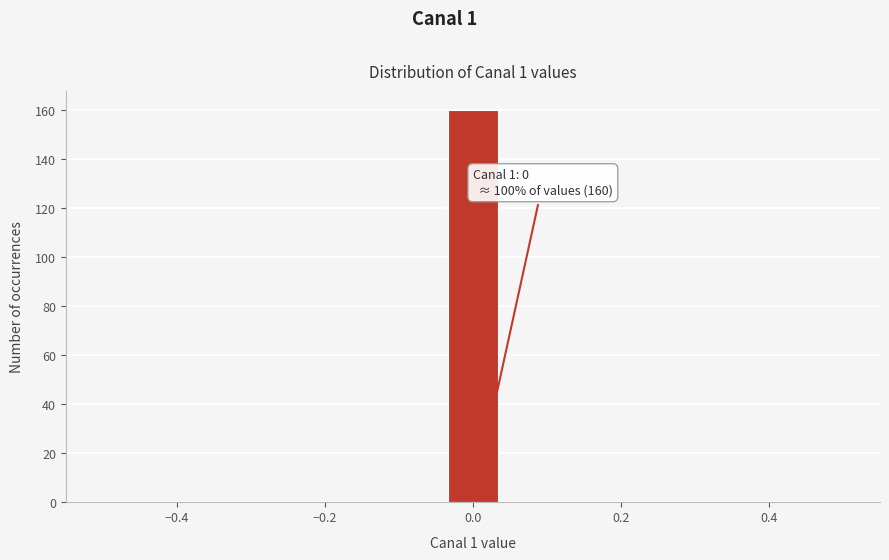

Around what value on the x-axis is the tallest bar? Give the approximate position of its centre, as read against the axis.

0.00